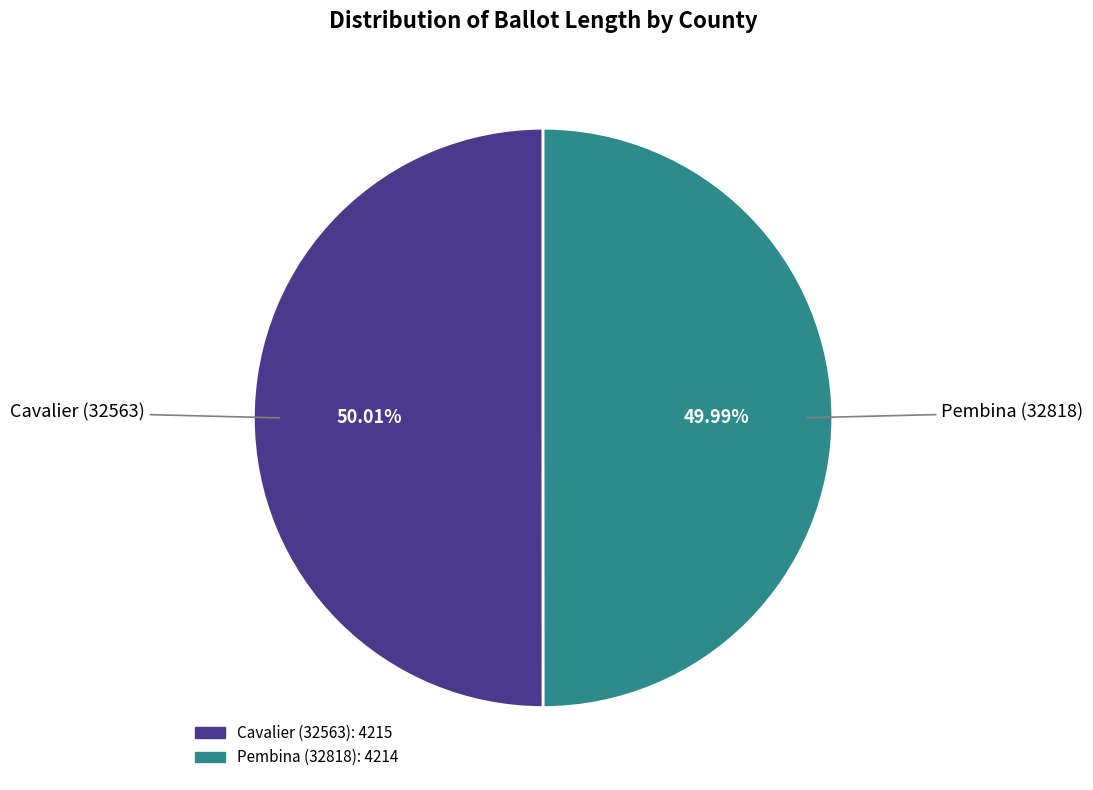

Approximately how many times larger is the value at Pembina (32818) compared to Cavalier (32563)?

1.0